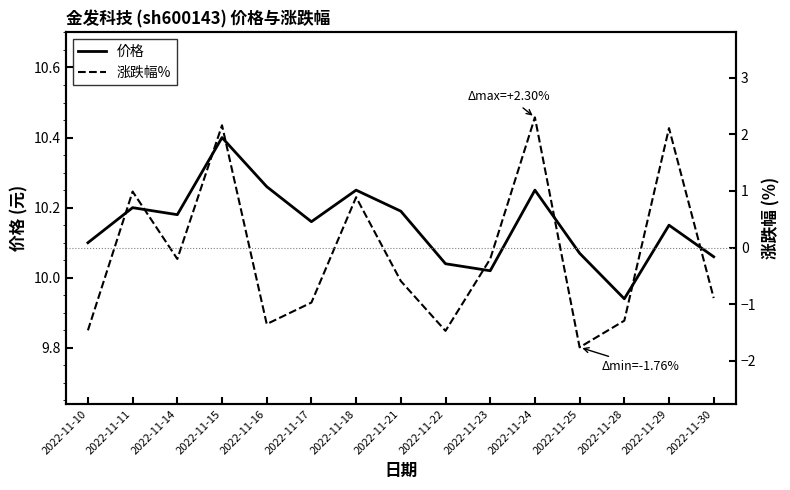

What are all the series names shown in the legend?

价格, 涨跌幅%